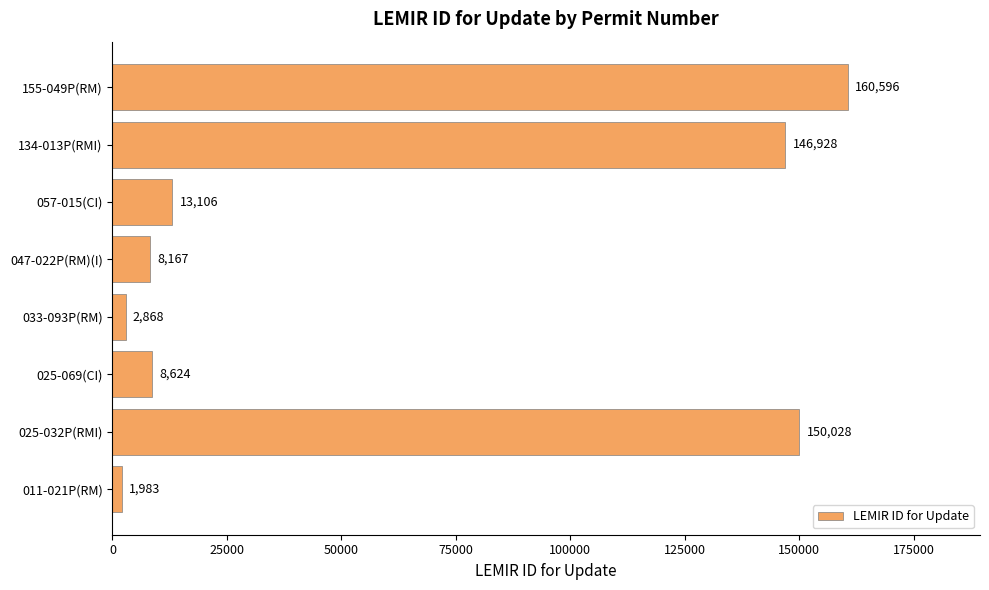

How many values are below 13106?

4